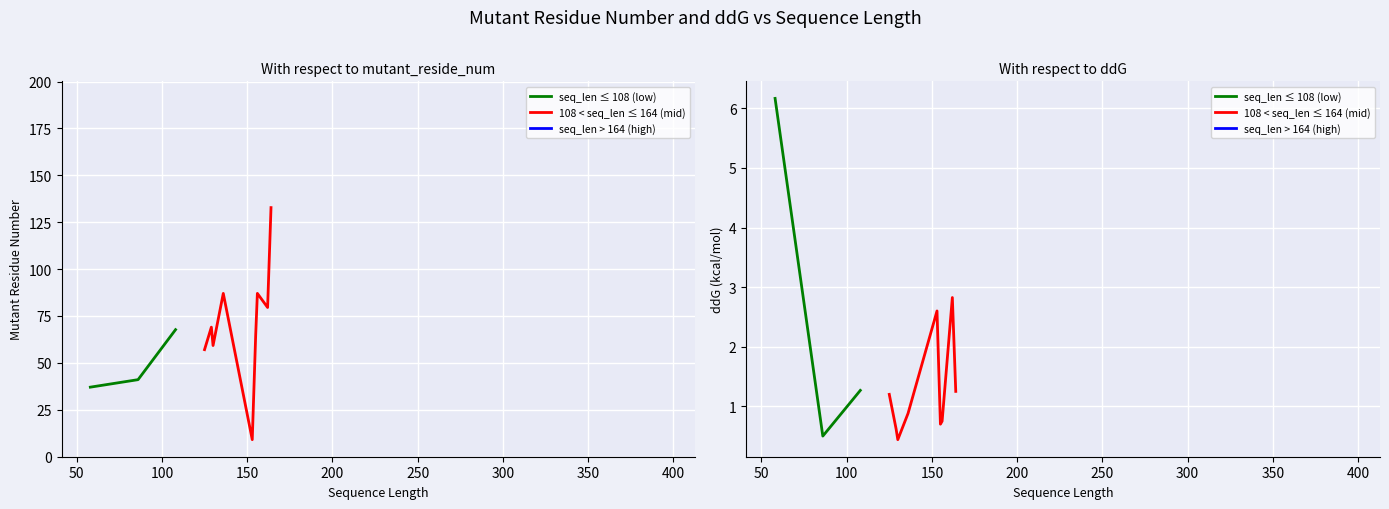

What is the approximate value of ddG at 1?

1.7